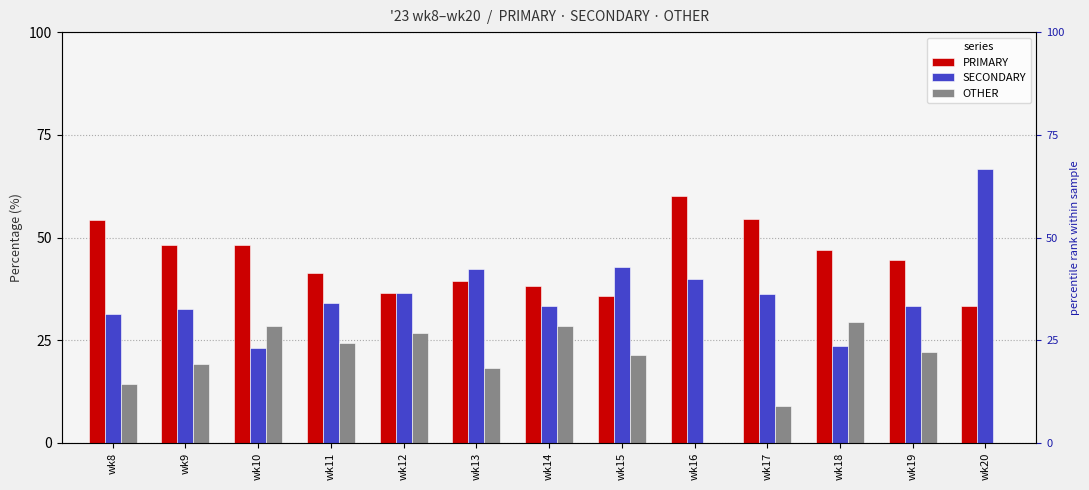

At how many categories does at least one series exceed 29?

13